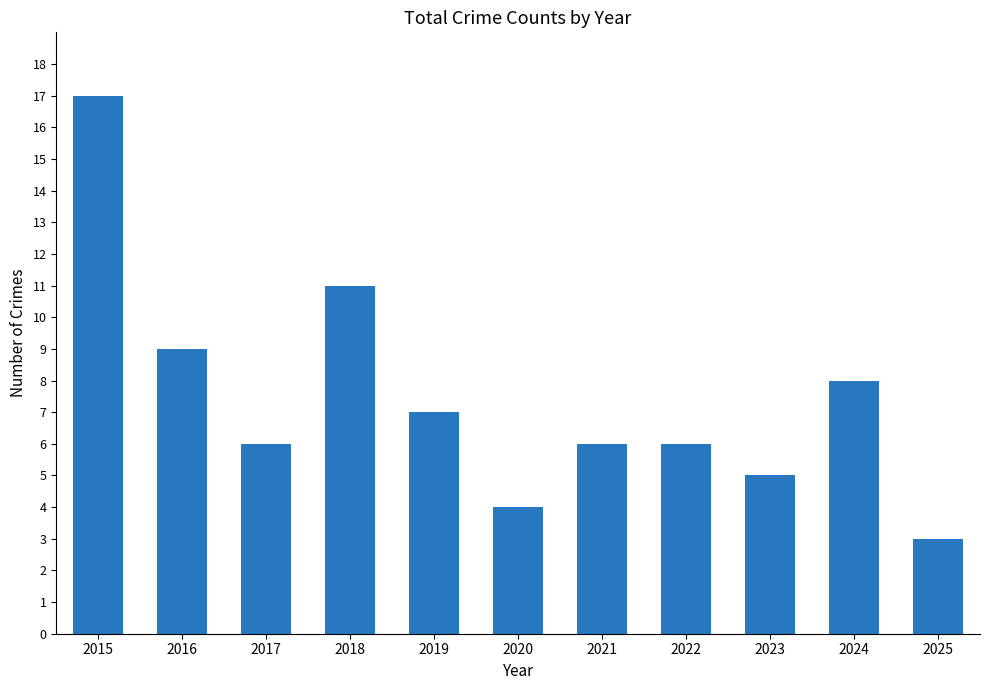

Reading left to right, what are all the values shown in this chart?

17	9	6	11	7	4	6	6	5	8	3